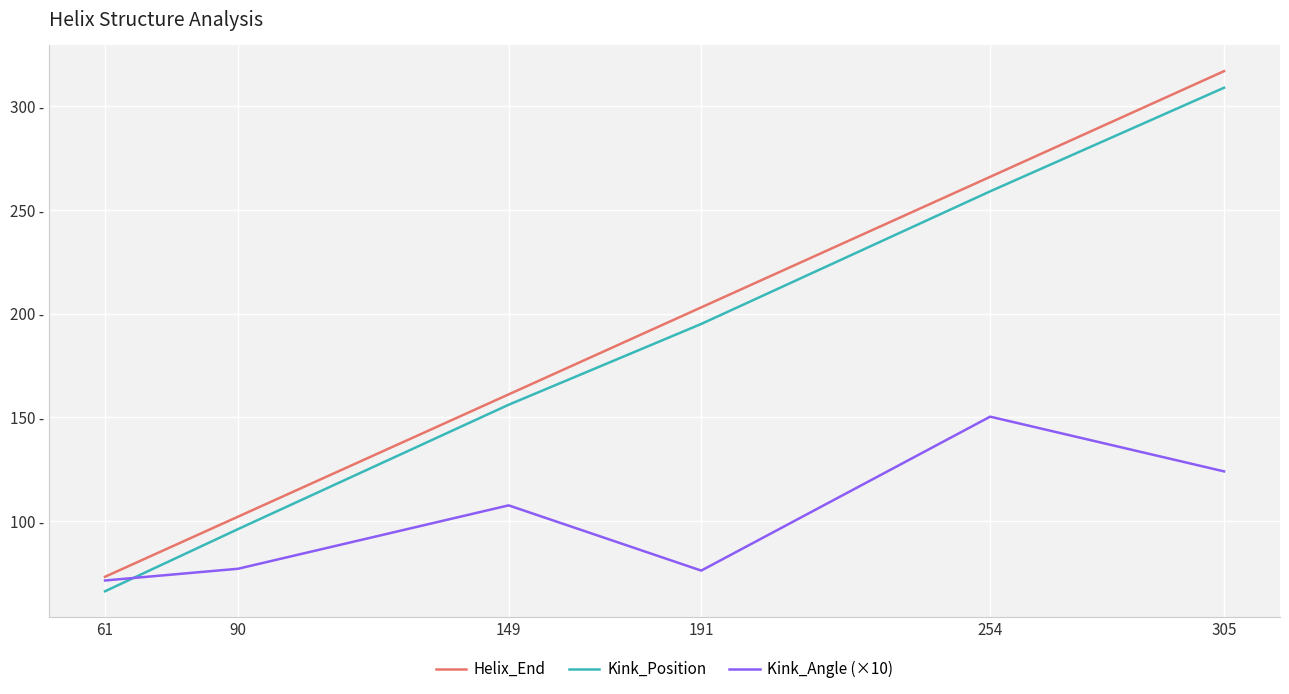

Rank the series at 149 from lowest to highest value.

Kink_Angle (×10), Kink_Position, Helix_End